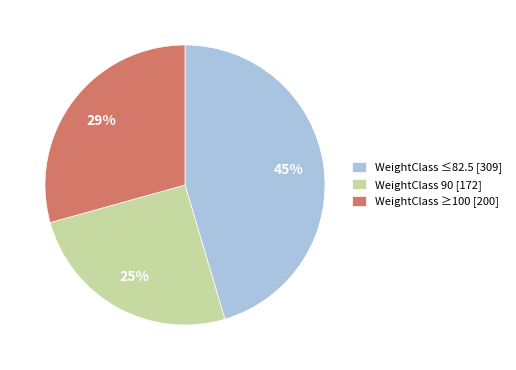

True or false: WeightClass ≤82.5 [309] accounts for 32% of the total.

False